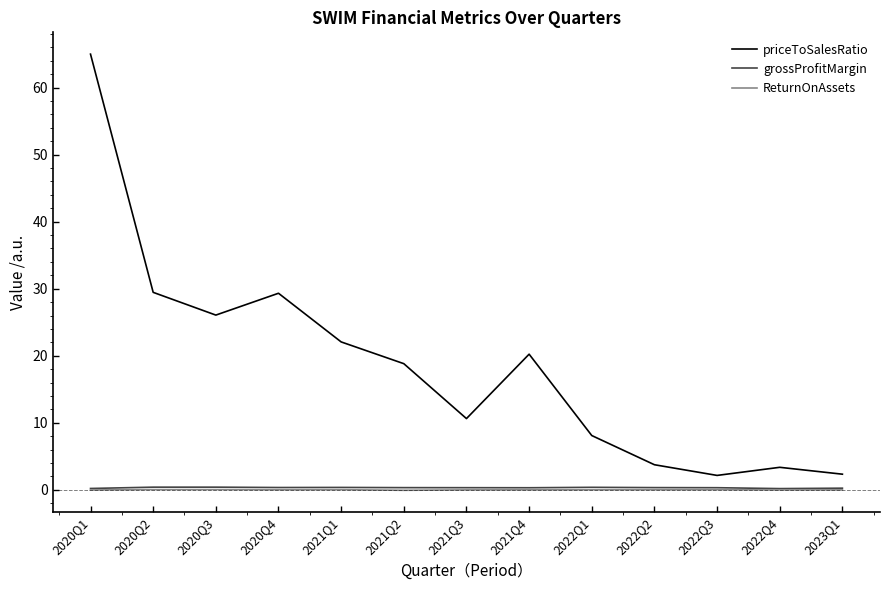

True or false: grossProfitMargin and priceToSalesRatio cross at least once.

False